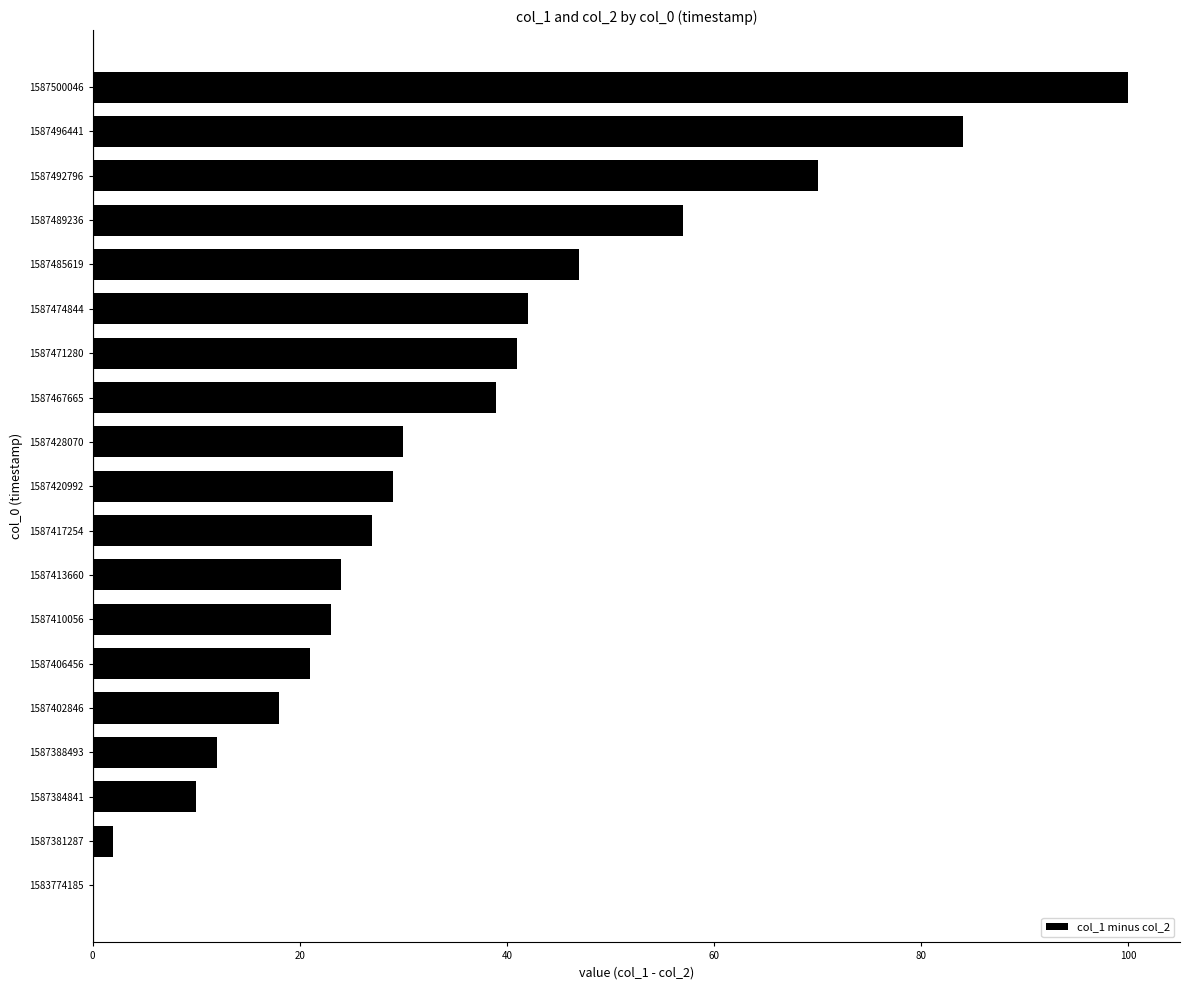

What is the average value?

36